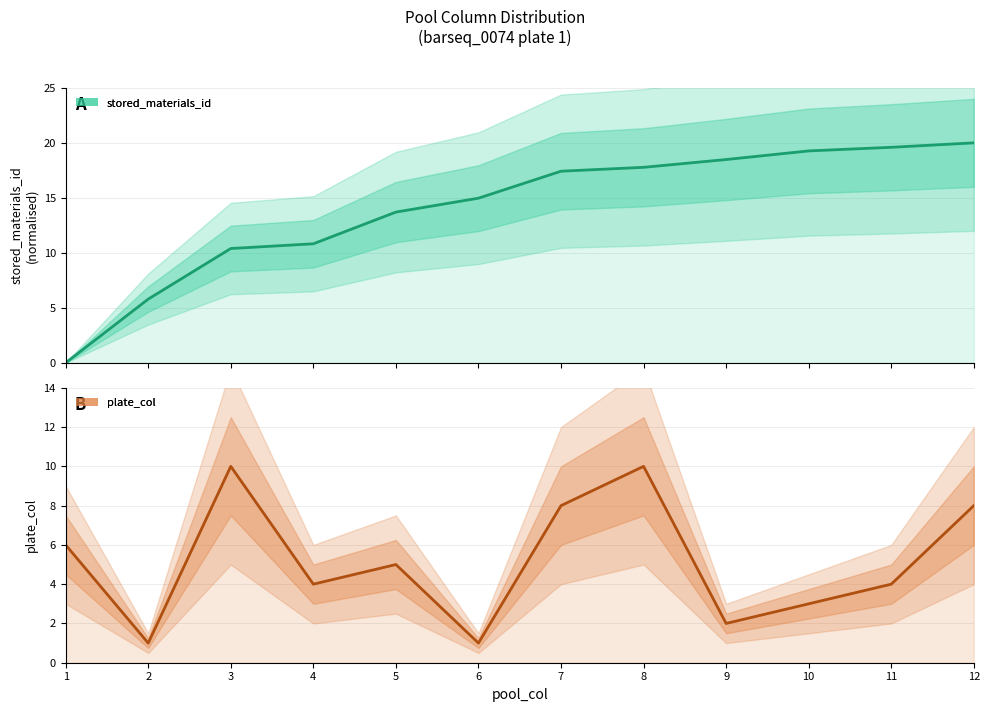

How many values in the stored_materials_id series exceed 17?

6